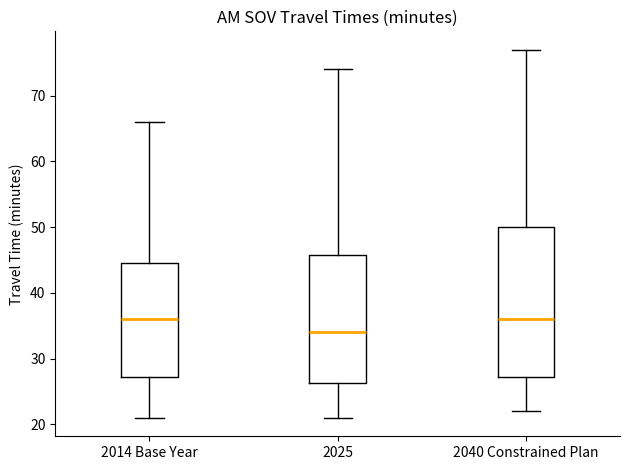

Reading left to right, transcribe this box plot: for each box, give where its median line is, the range the box spans, and where its two whiskers end, as read against the y-axis. The values are not printed on the chart, so give them approximately, as read against the axis.

2014 Base Year: median 36, box 27 to 45, whiskers 21 to 66
2025: median 34, box 26 to 46, whiskers 21 to 74
2040 Constrained Plan: median 36, box 27 to 50, whiskers 22 to 77